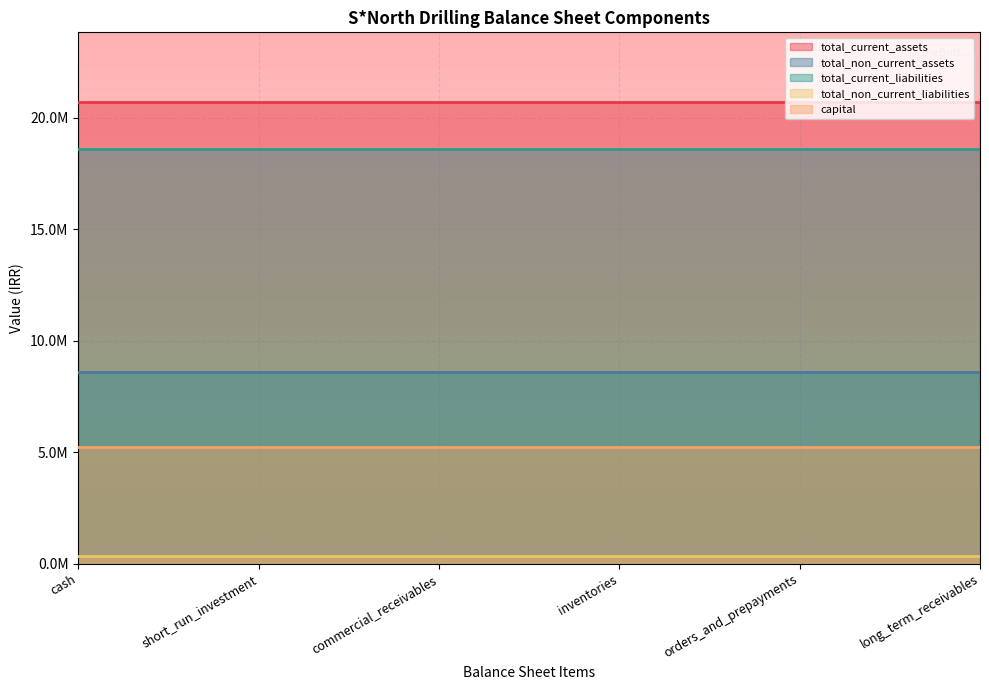

Which series changed the most between cash and orders_and_prepayments?

total_current_assets